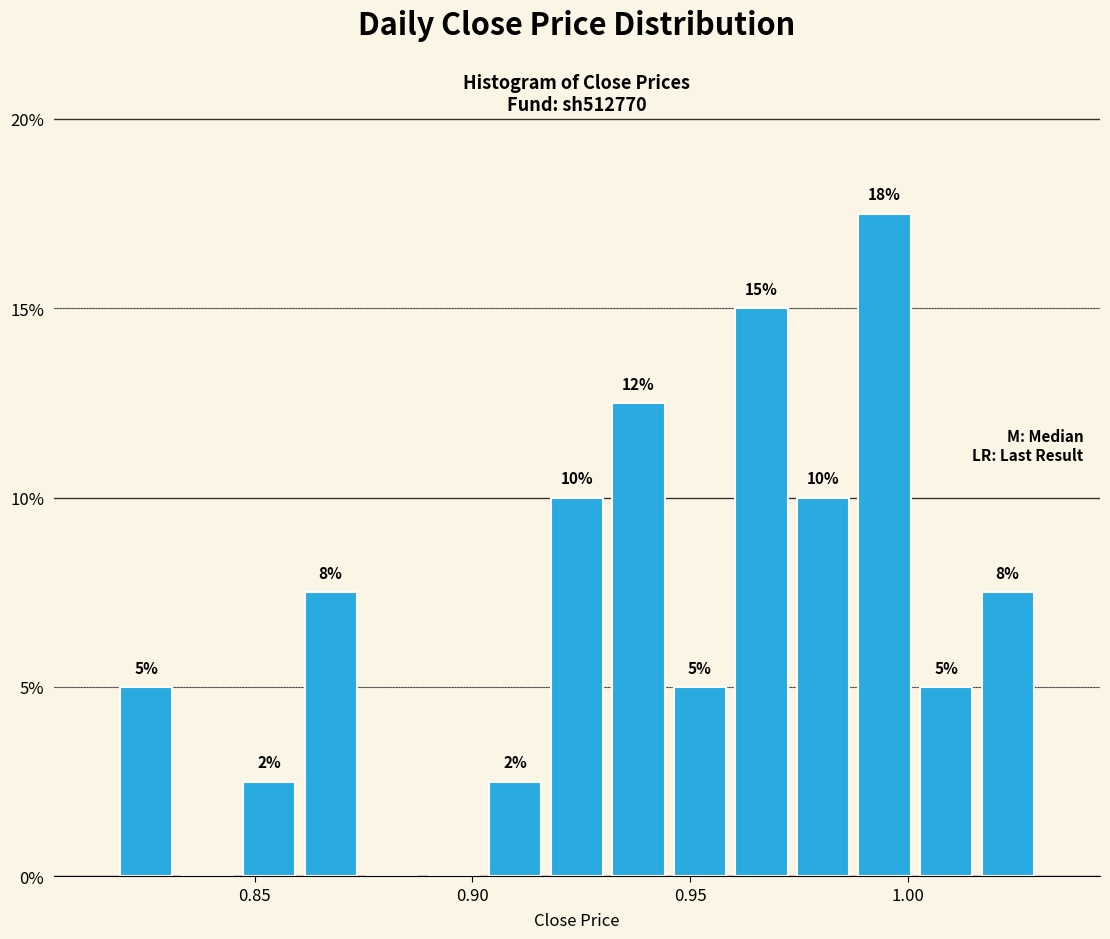

Around what value on the x-axis is the tallest bar? Give the approximate position of its centre, as read against the axis.

0.995